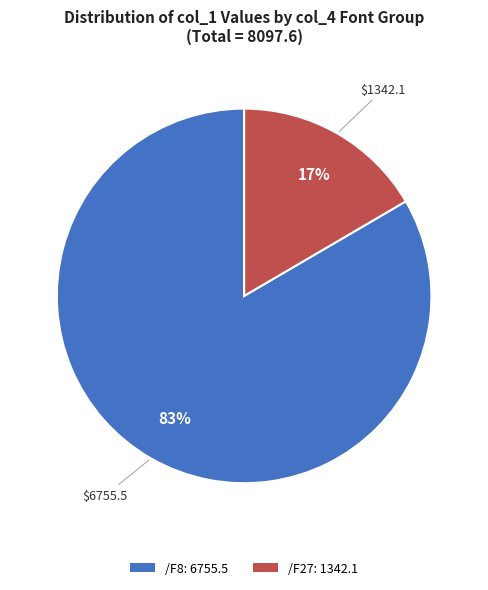

To the nearest percent, what is the average slice percentage?

50%